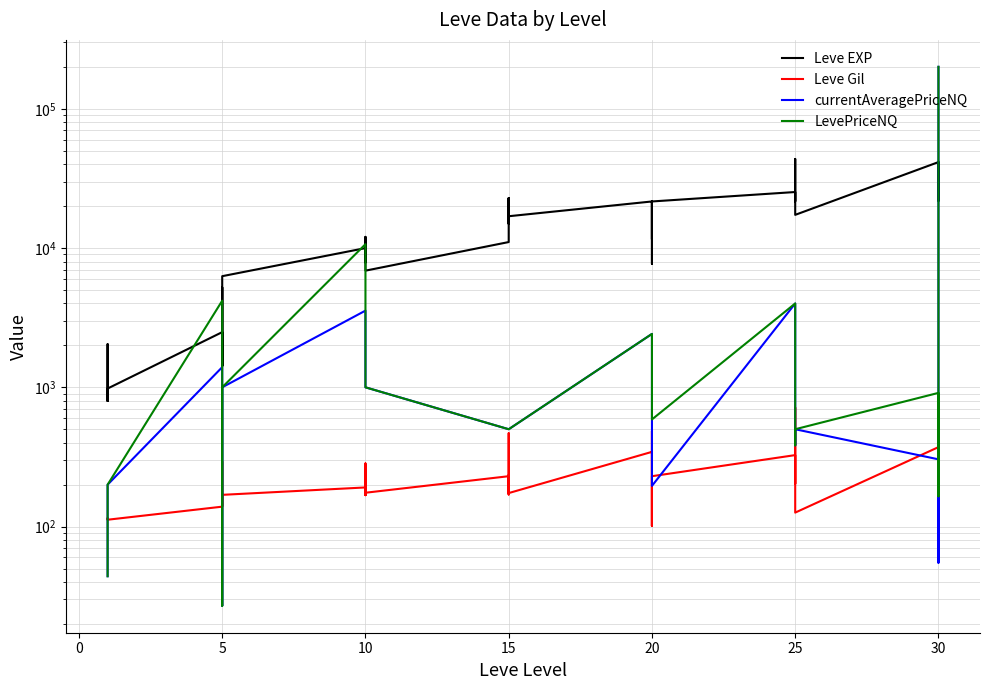

True or false: Leve Gil and Leve EXP cross at least once.

False